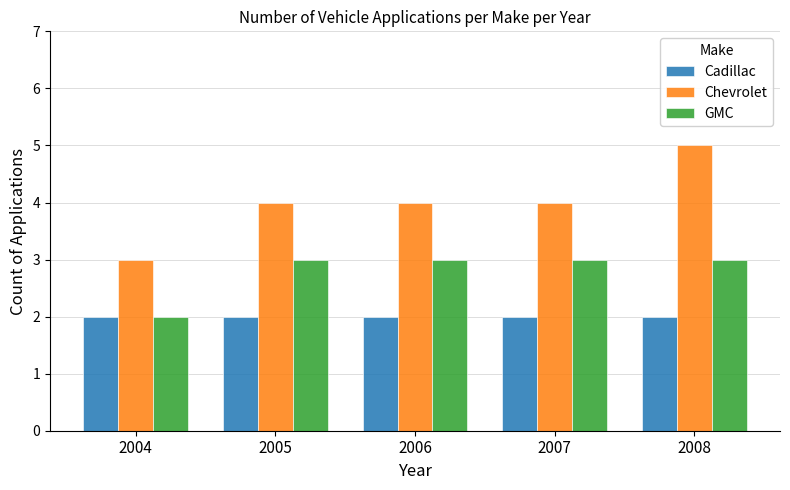

Count the Chevrolet values in the range 4 to 5.

4